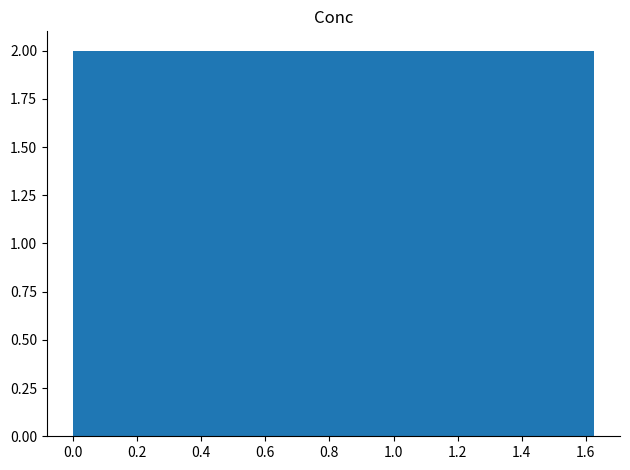

What is the height of the bar covering 0.90 to 0.98 on the x-axis? Neither the bar edges nor the heights are printed on the chart, so give them approximately, as read against the axes.

2